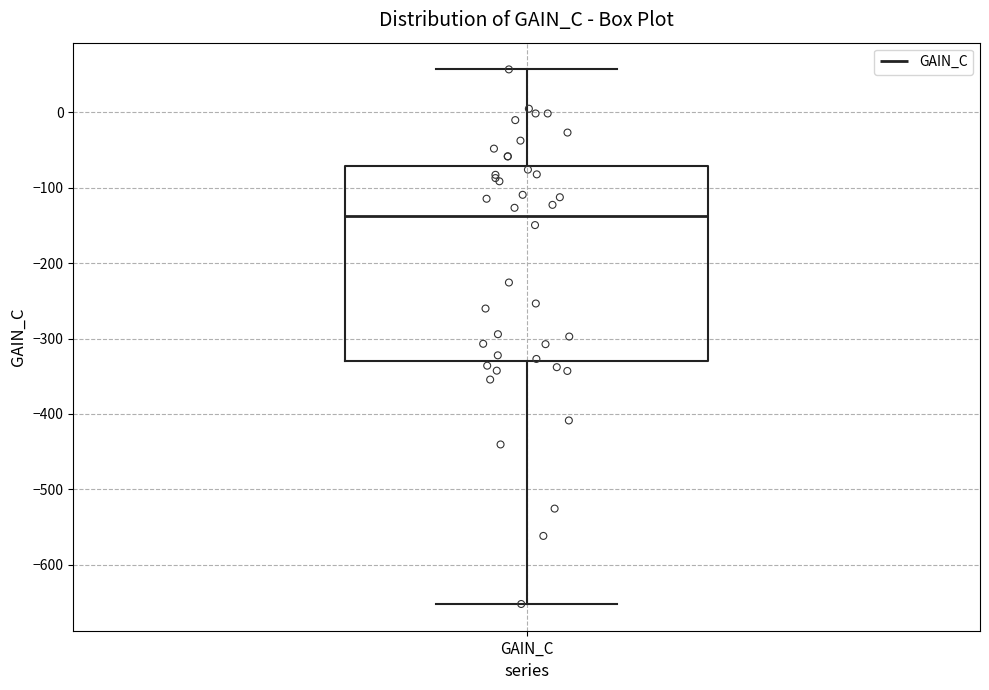

Where does the upper whisker of the box for GAIN_C end on the y-axis? The values are not printed on the chart, so give them approximately, as read against the axis.

60